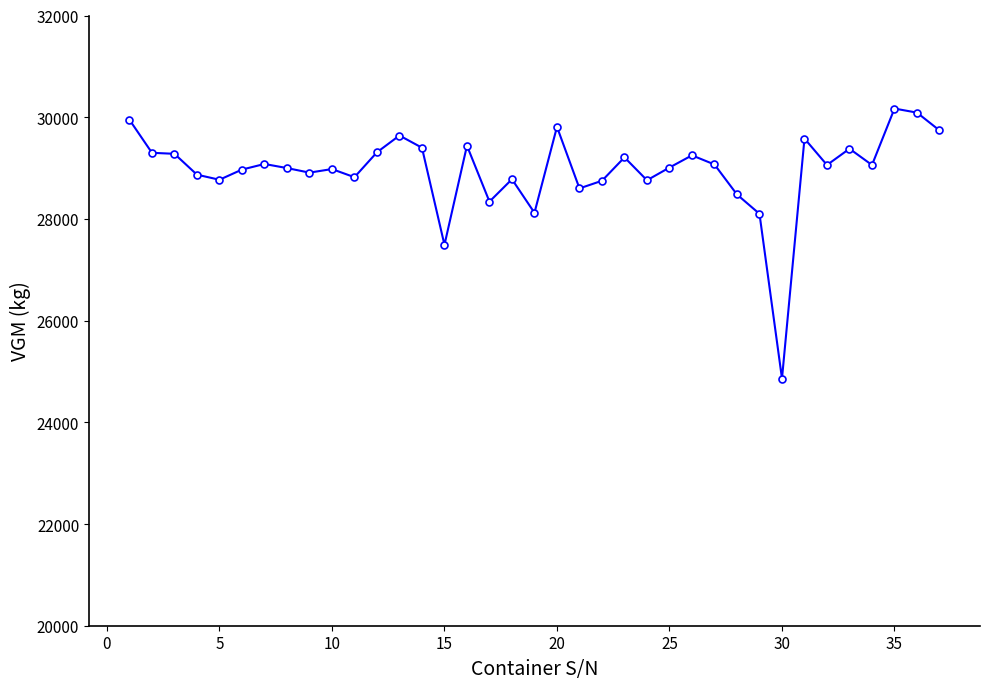

What is the value of the 34th point from the left?

29060